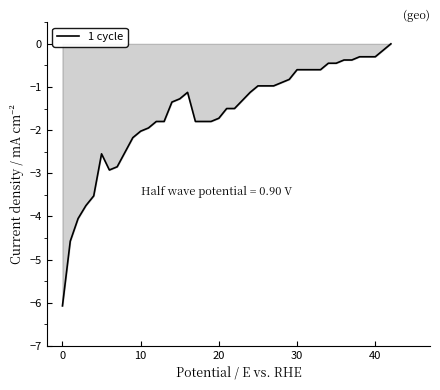

What is the difference between the maximum and minimum values?

6.1